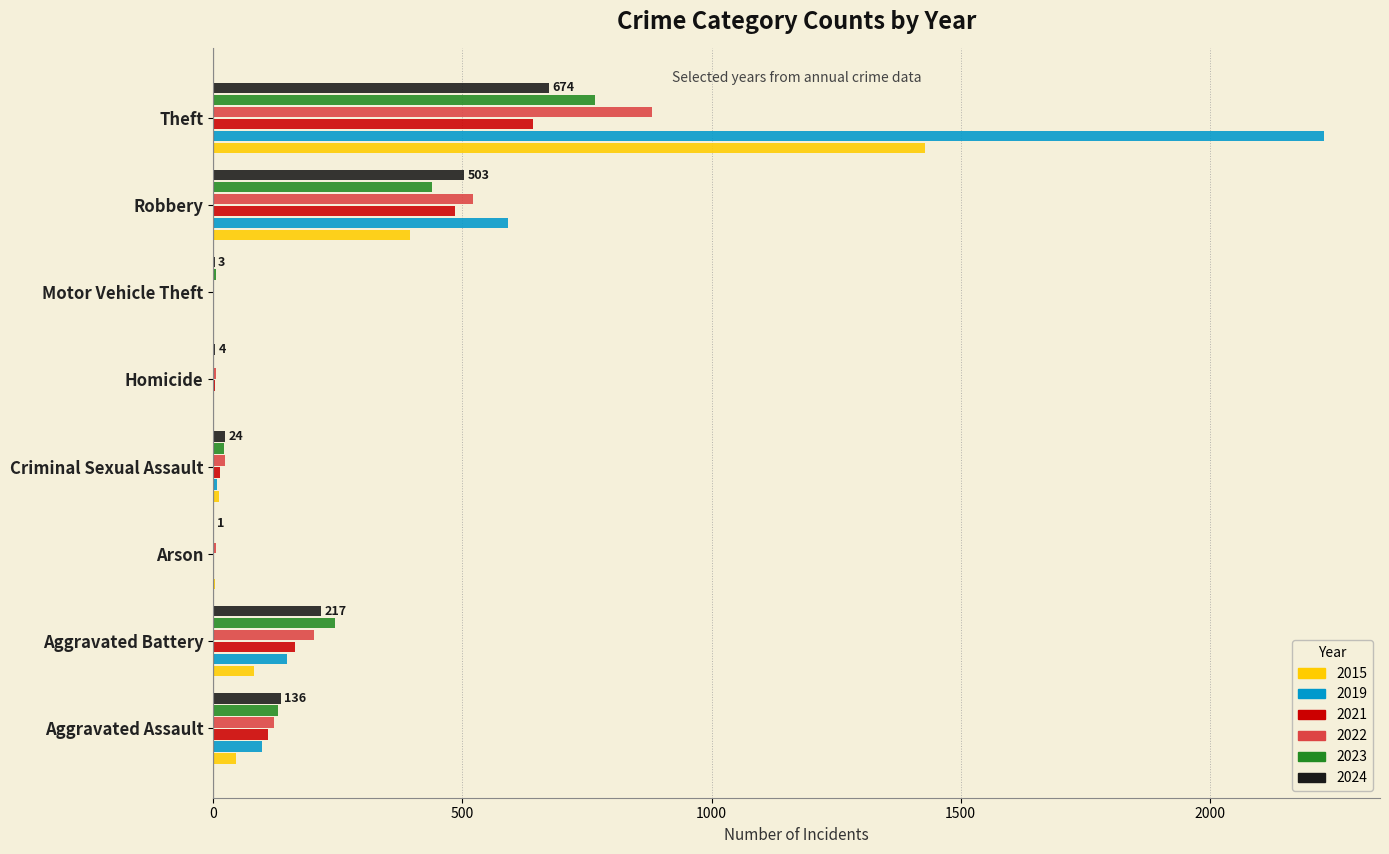

What is the maximum value for 2019?

2230